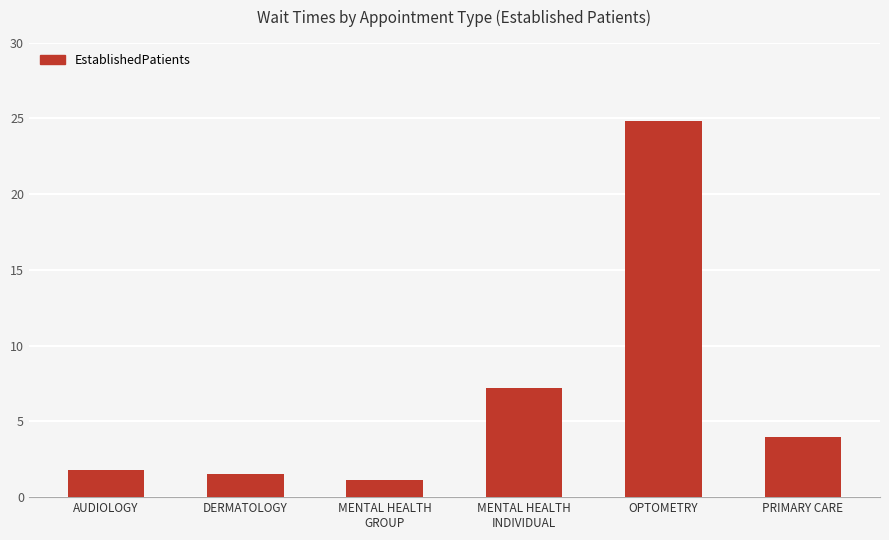

What is the approximate value at DERMATOLOGY?

1.5